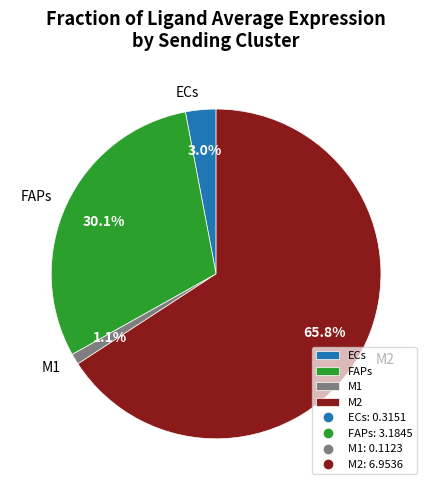

How many segments does this pie chart have?

4